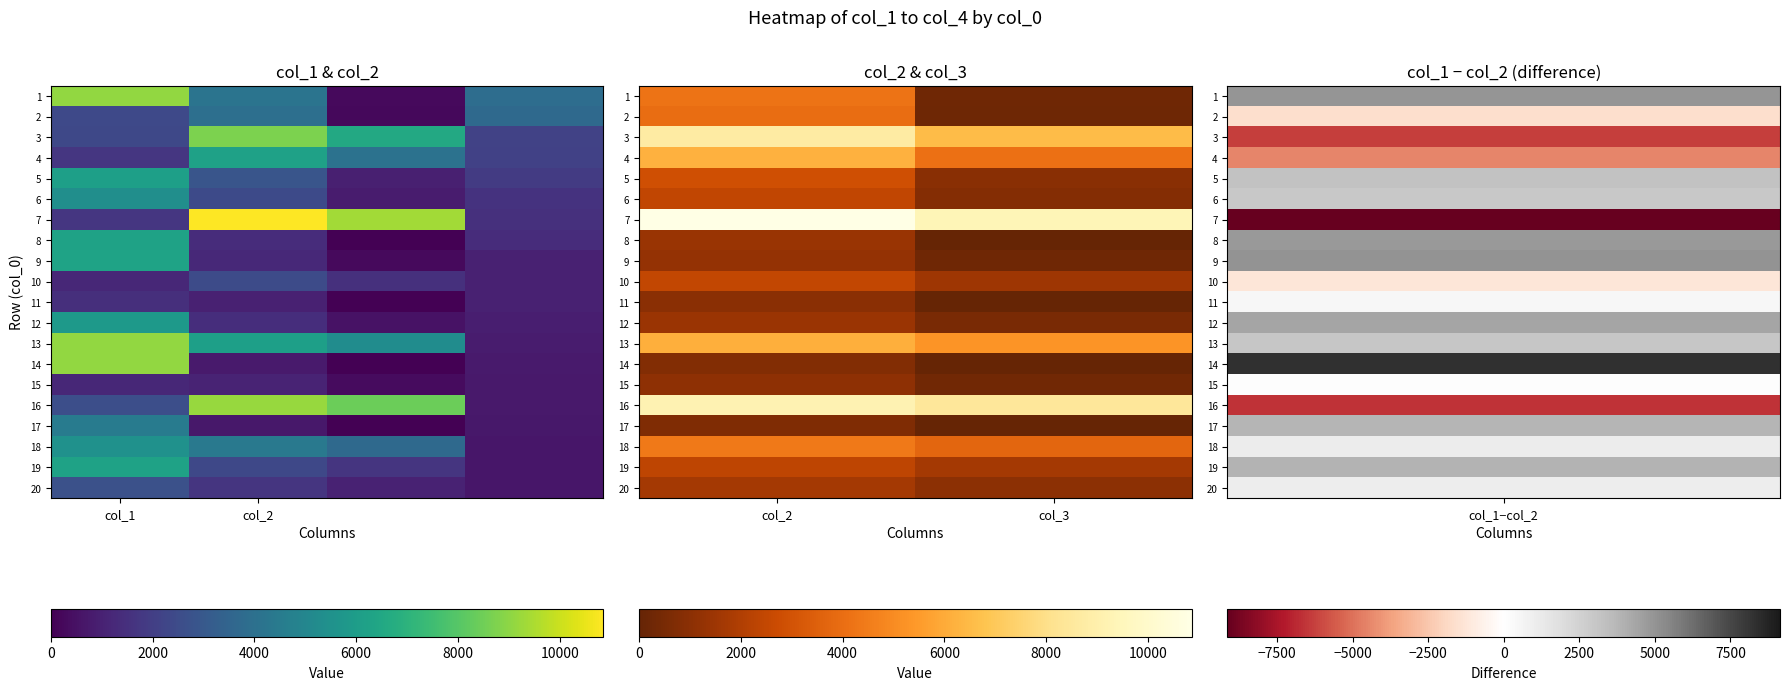

At which category is the sum across all series the highest?

col_2